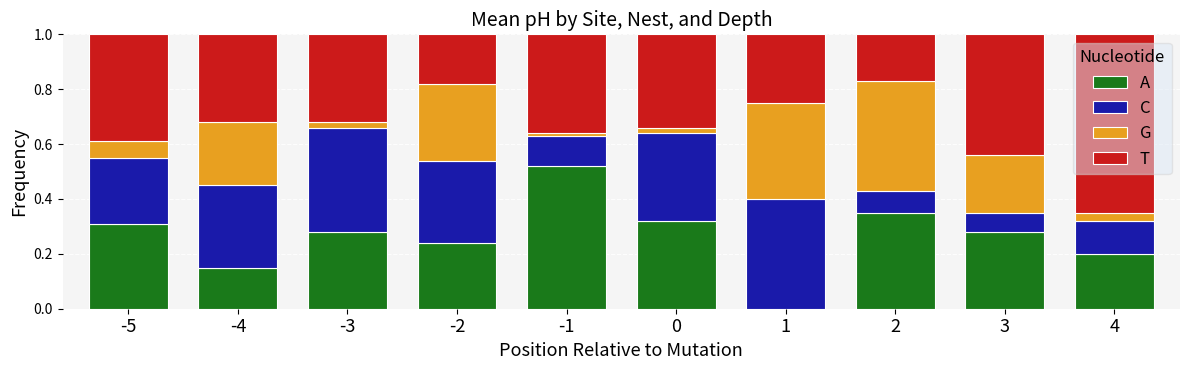

What is the total value across all series at 1?

1.0